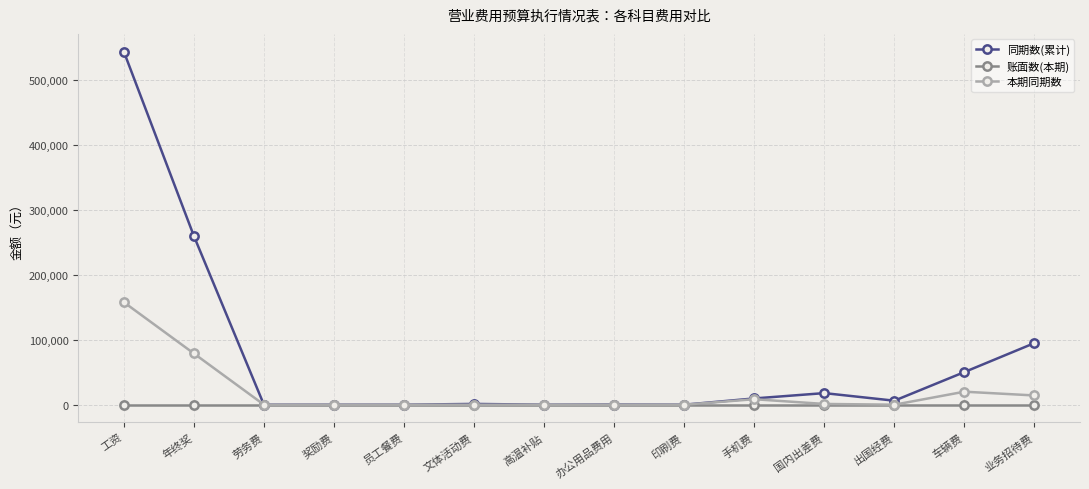

Is this an area chart (filled region under the line)?

No